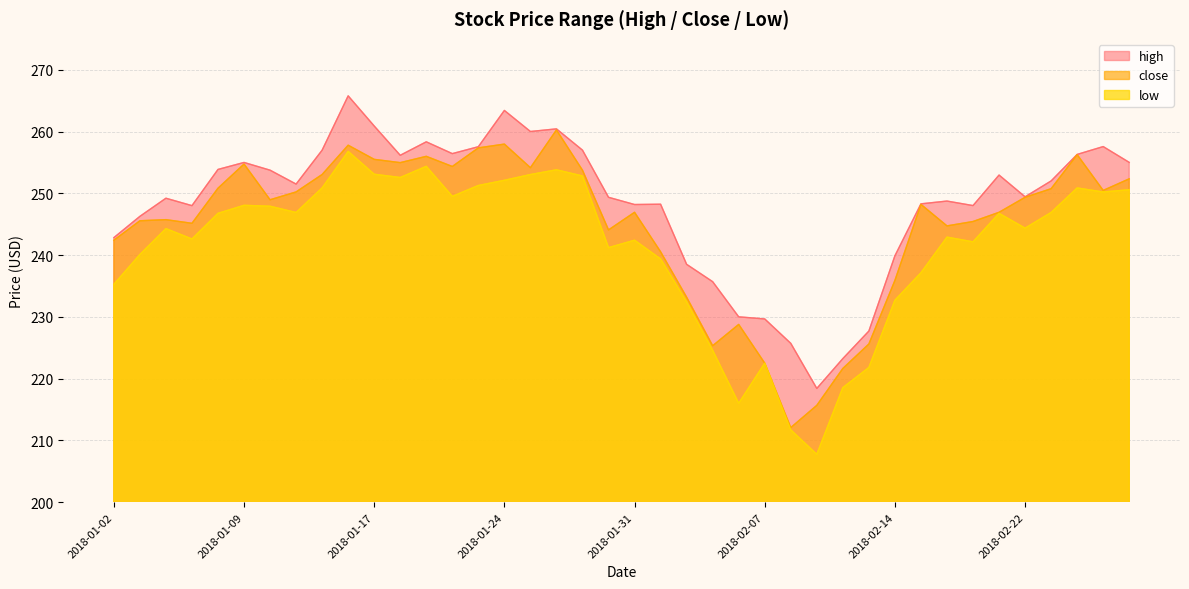

How many categories are shown in the chart?

40